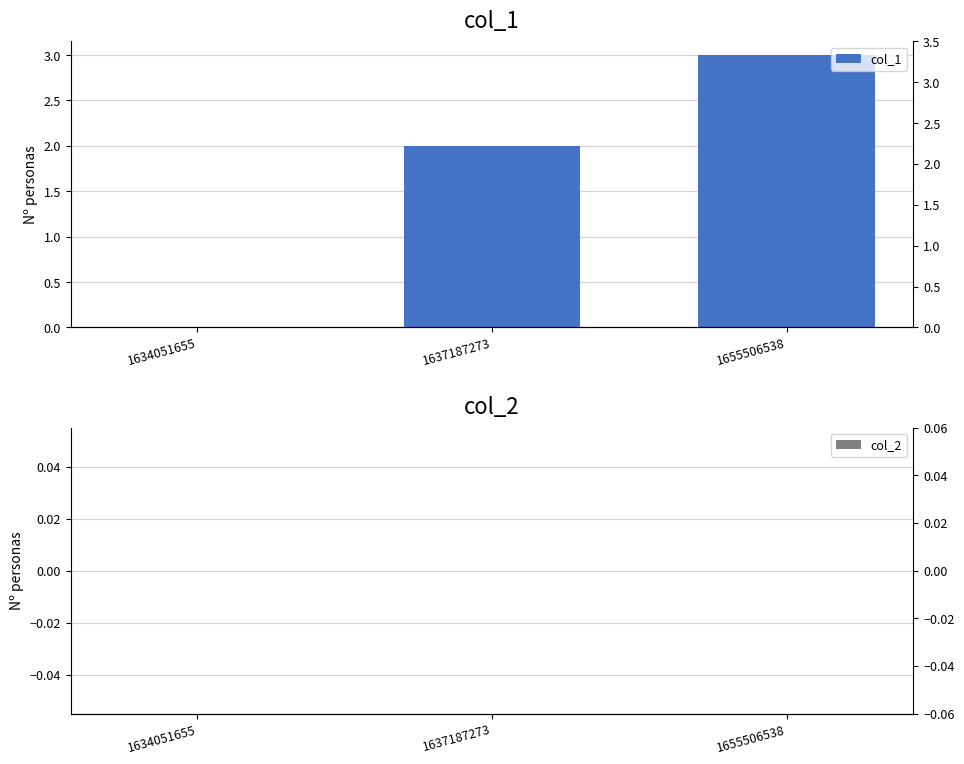

Are the bars horizontal?

No